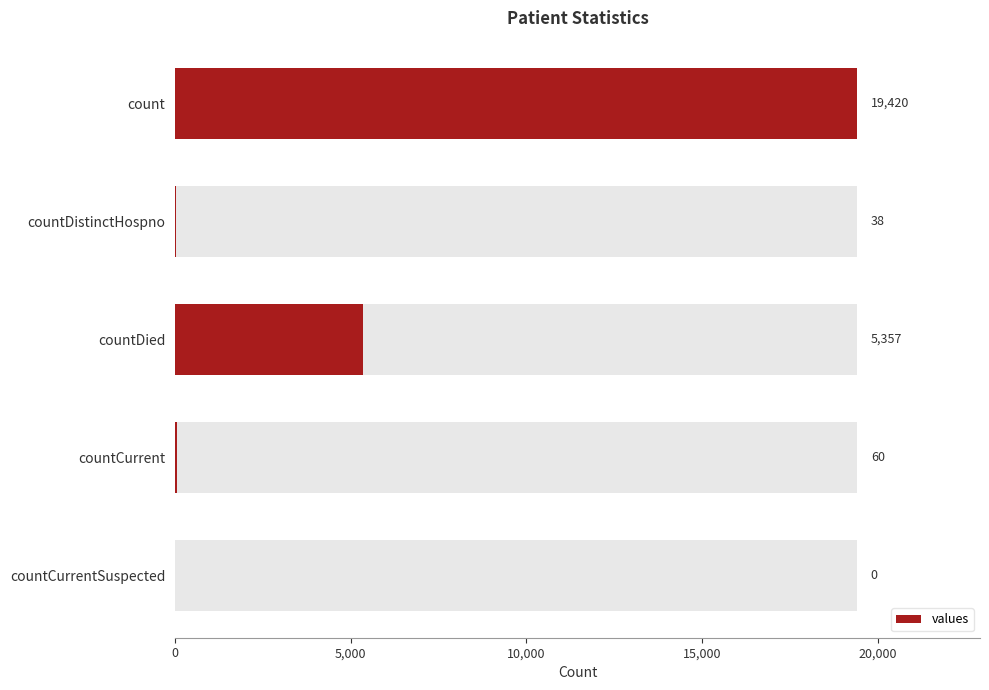

What is the difference between the maximum and second lowest values?

19382